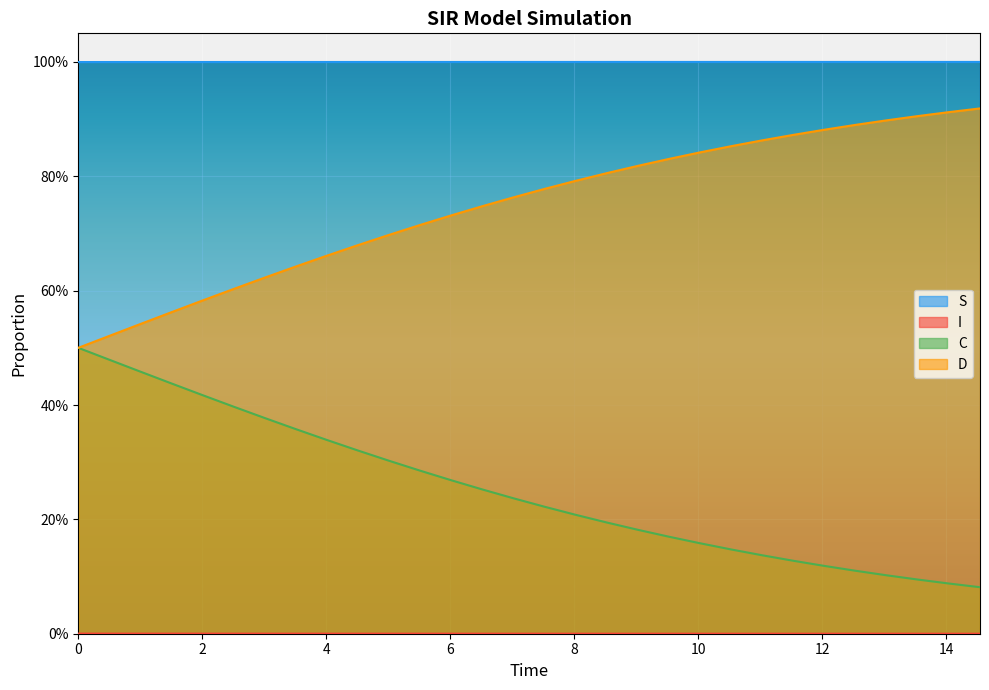

At 13.043478260869565, list the series in order from smallest to largest.

I, C, D, S